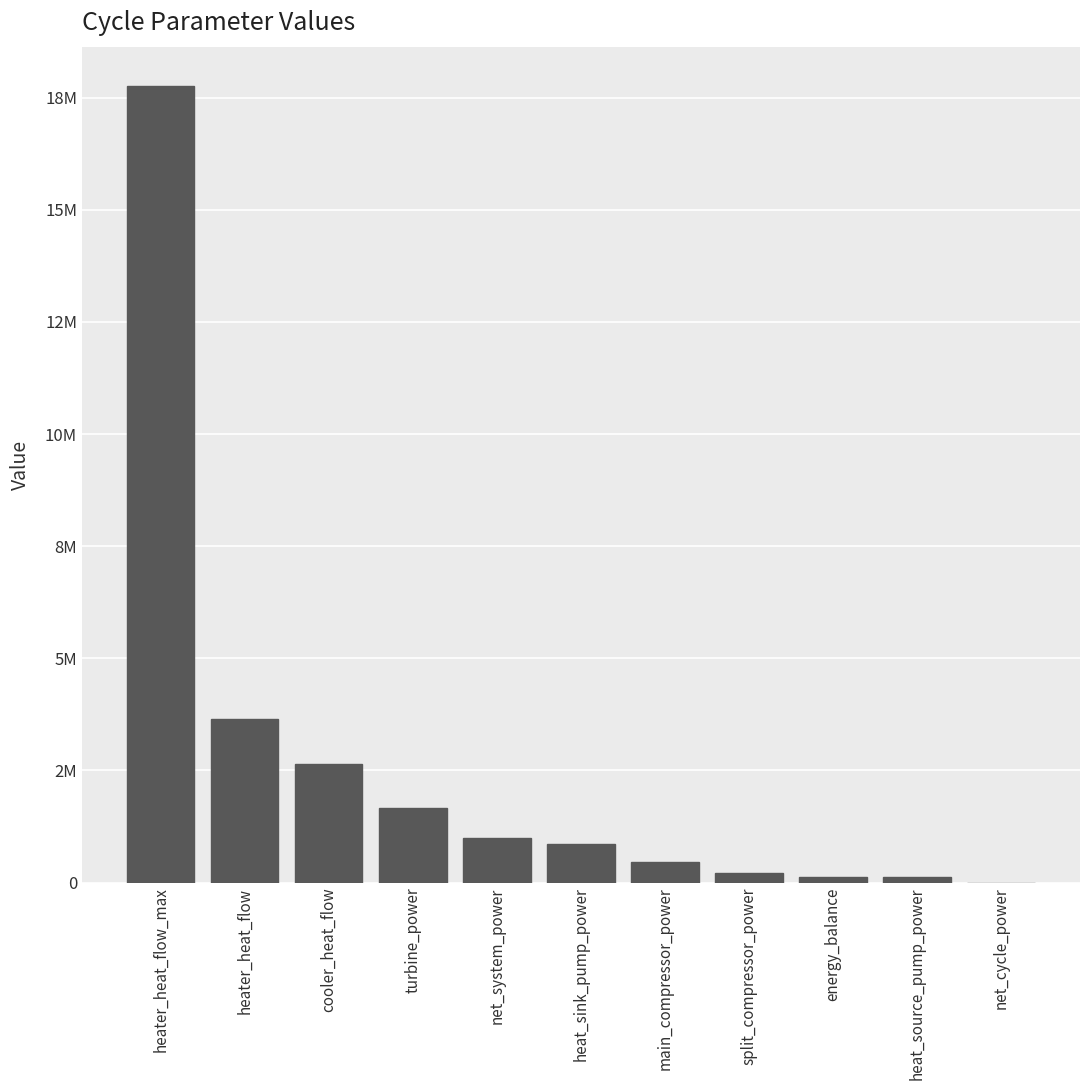

What is the average value?

2592872.8